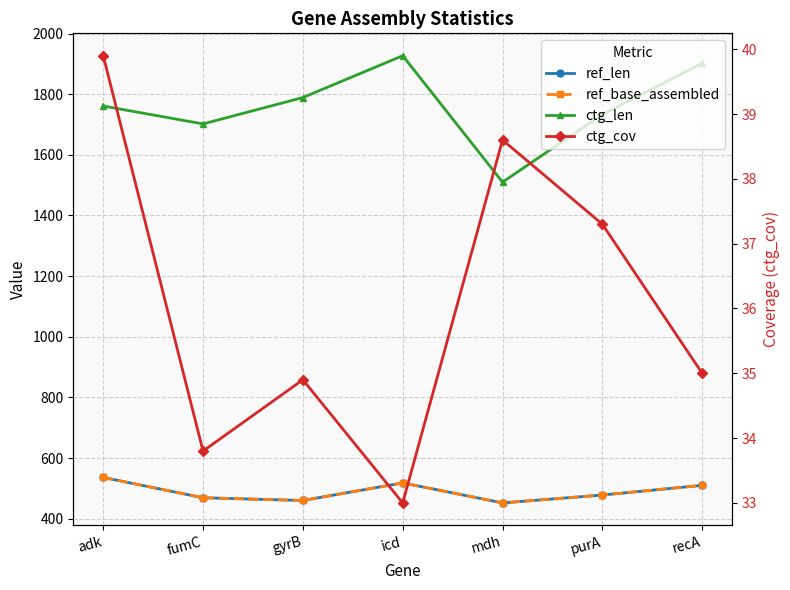

True or false: ctg_cov has more than 1 points higher than both neighbors.

True